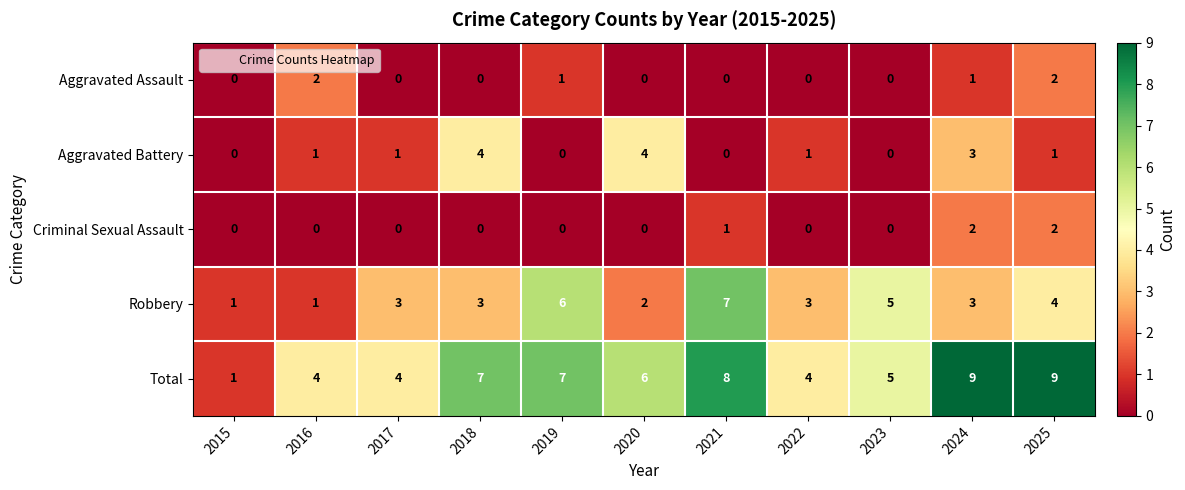

Which series has the widest spread of values?

Total